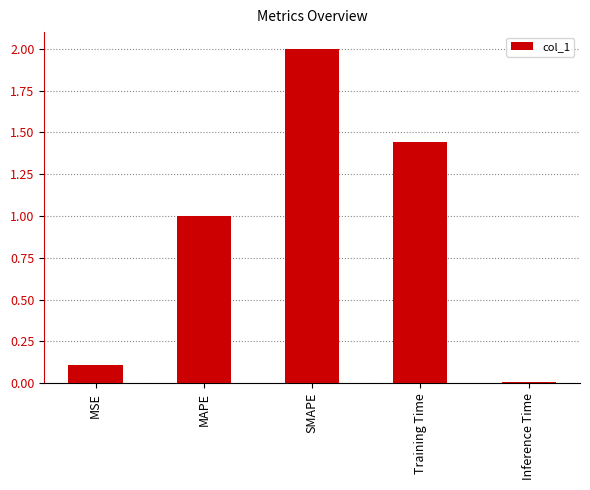

Where is the data nearest to the value 1?

MAPE